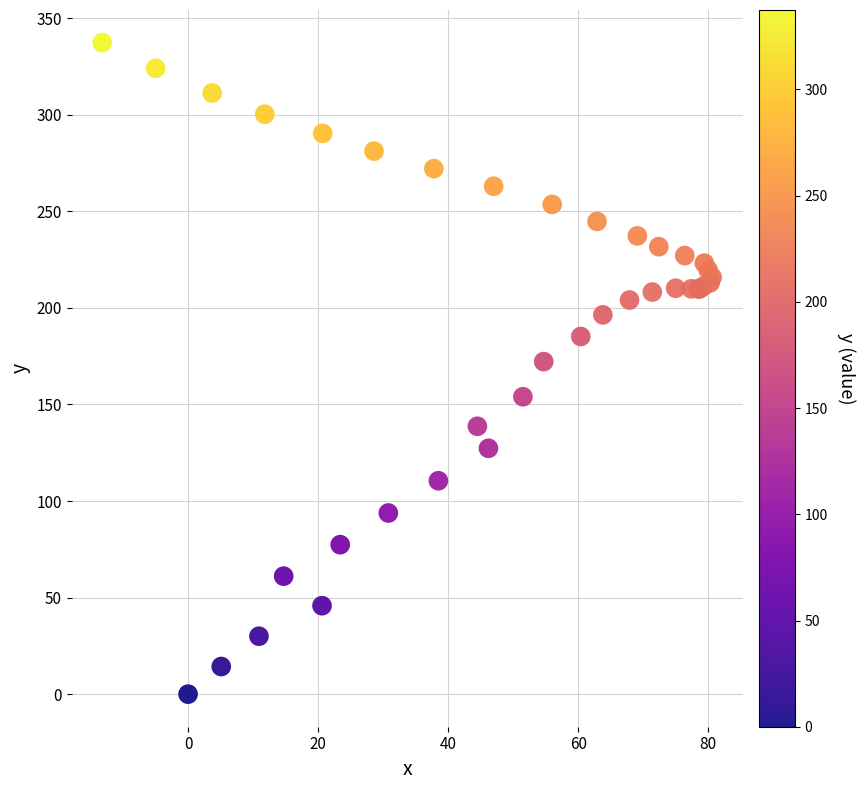

What Y value in the scatter plot is closest to 168?

172.2